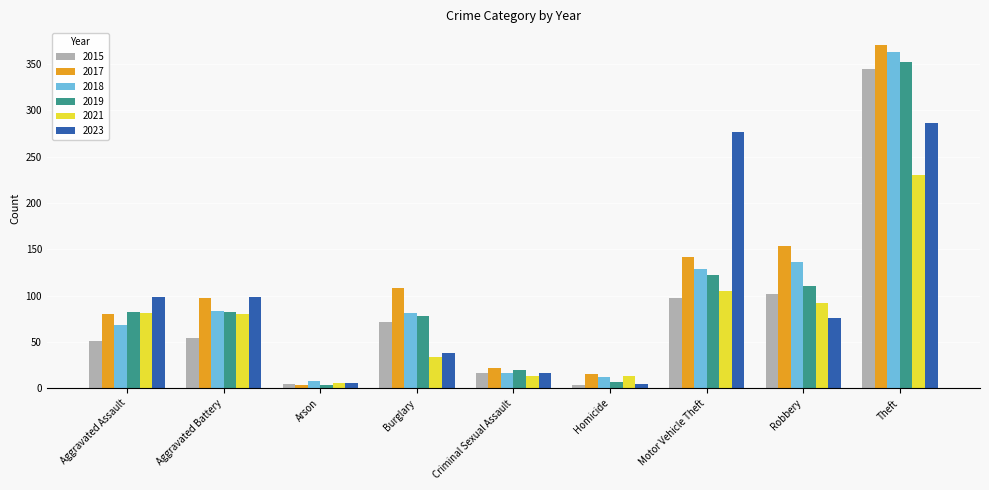

What is the label of the 6th bar from the left?

Homicide